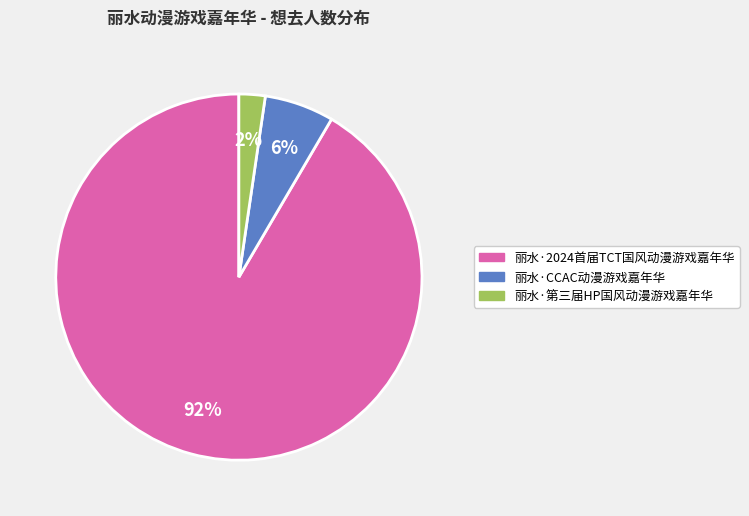

The 丽水·第三届HP国风动漫游戏嘉年华 slice represents 2% of the pie. True or false?

True